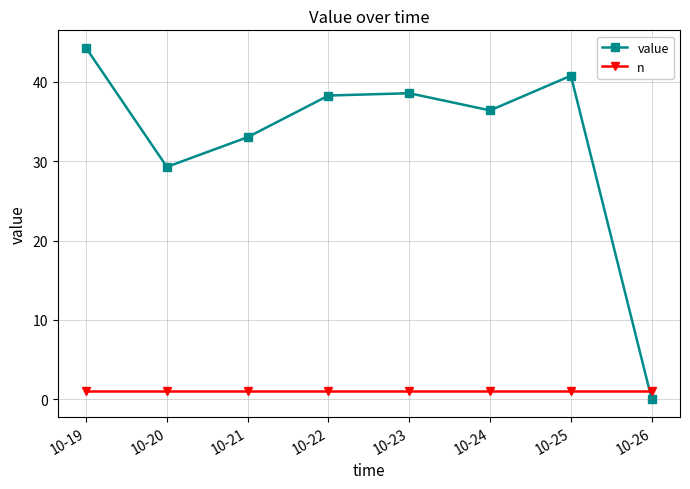

What are all the series names shown in the legend?

value, n